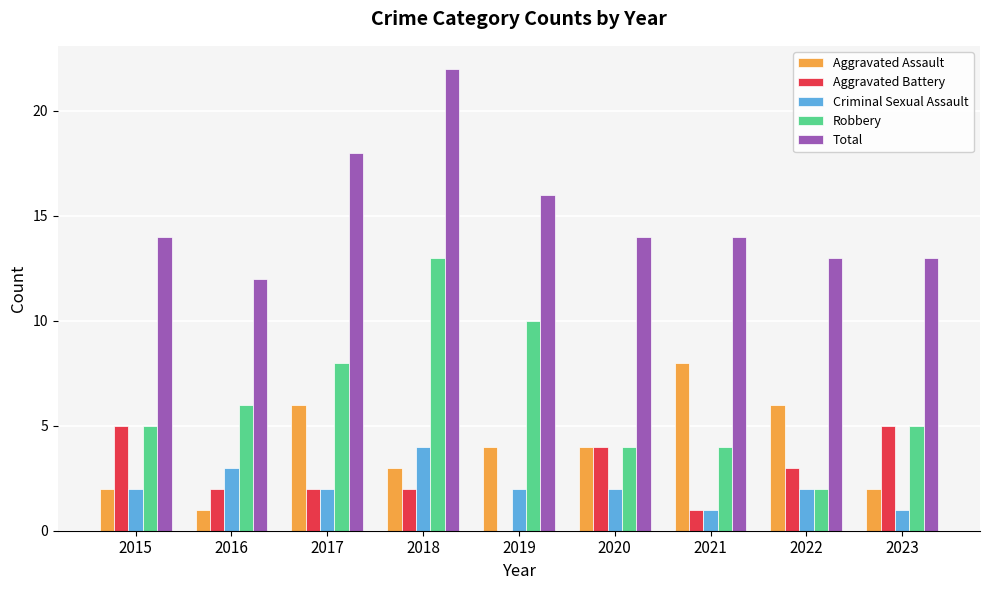

Reading right to left, what are all the values shown in this chart?

Aggravated Assault: 2023=2	2022=6	2021=8	2020=4	2019=4	2018=3	2017=6	2016=1	2015=2
Aggravated Battery: 2023=5	2022=3	2021=1	2020=4	2019=0	2018=2	2017=2	2016=2	2015=5
Criminal Sexual Assault: 2023=1	2022=2	2021=1	2020=2	2019=2	2018=4	2017=2	2016=3	2015=2
Robbery: 2023=5	2022=2	2021=4	2020=4	2019=10	2018=13	2017=8	2016=6	2015=5
Total: 2023=13	2022=13	2021=14	2020=14	2019=16	2018=22	2017=18	2016=12	2015=14